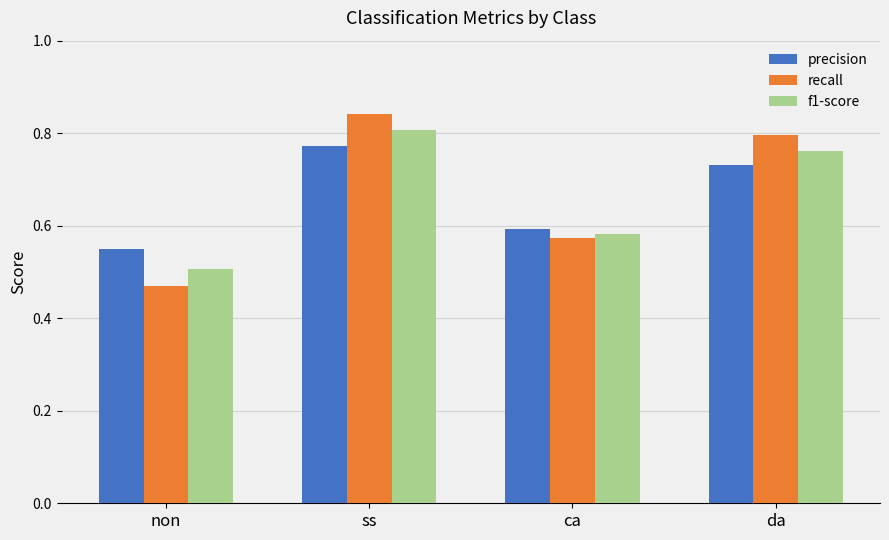

Rank the categories by precision value from highest to lowest.

ss, da, ca, non